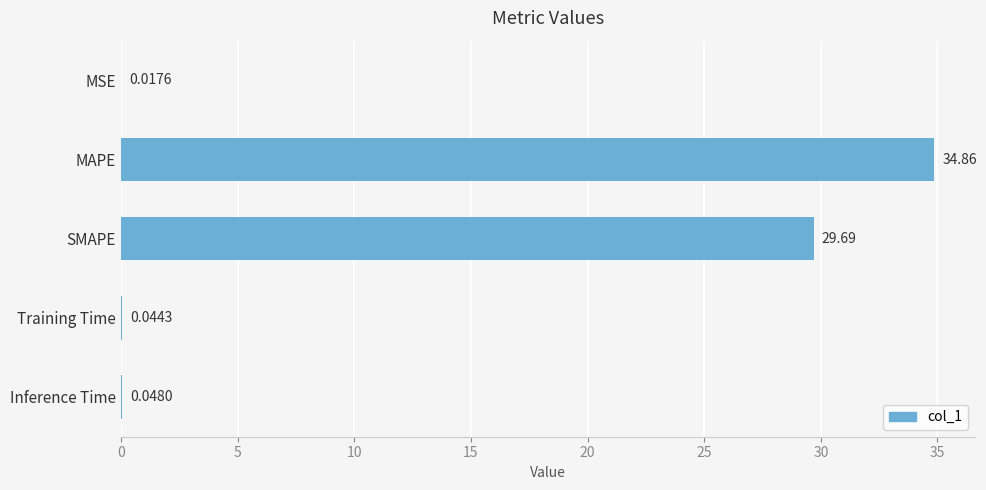

What is the greatest value displayed?

34.9